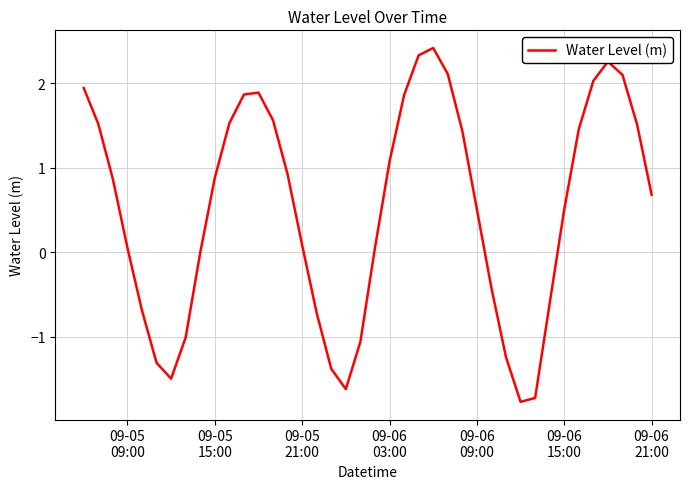

How many lines are shown in the chart?

1